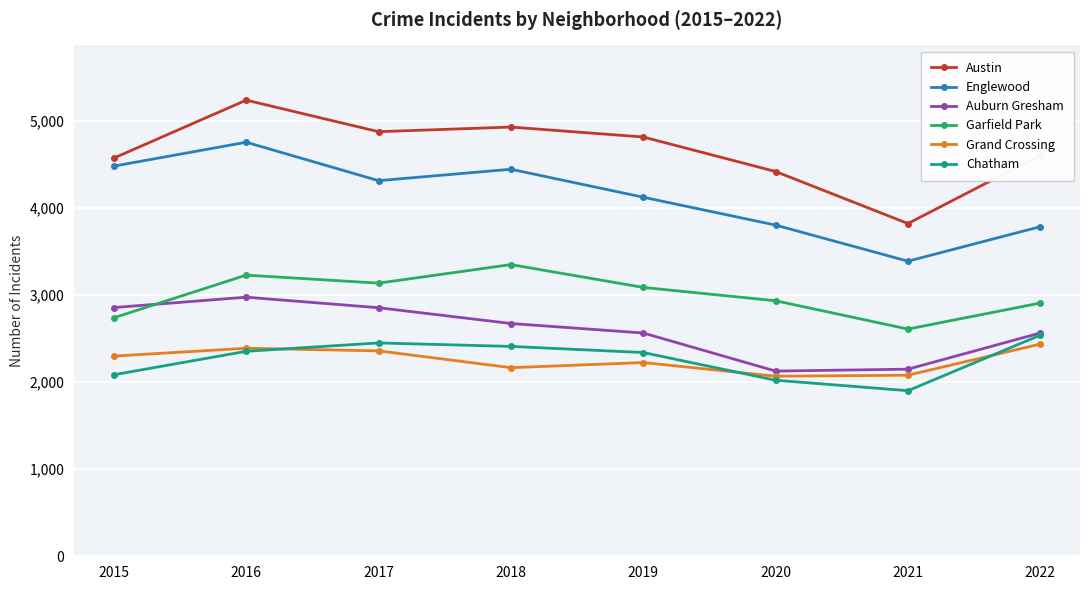

What is the sum of all Austin values?

37246